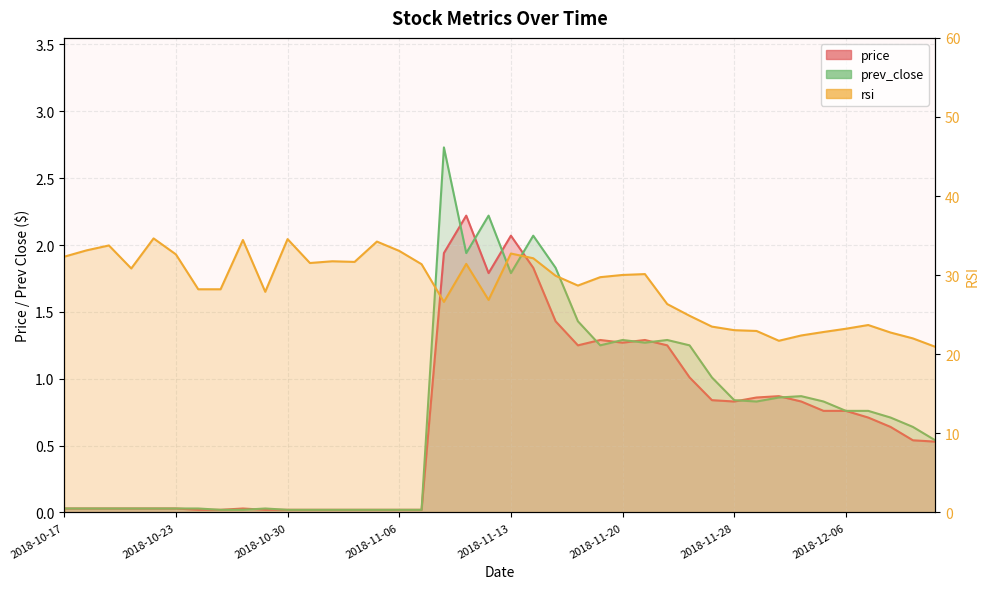

What is the difference between the second highest and second lowest values in the prev_close series?

2.2